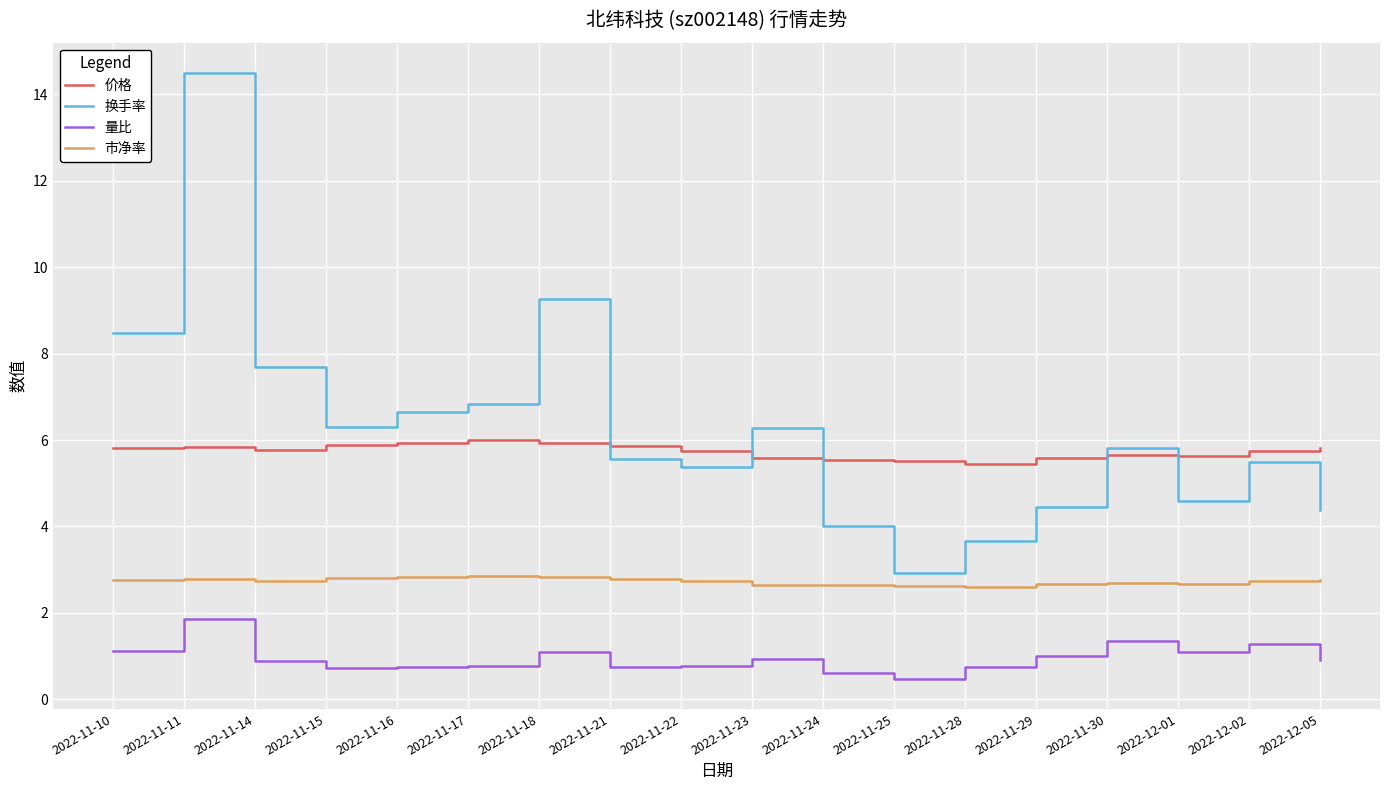

How many lines are shown in the chart?

4